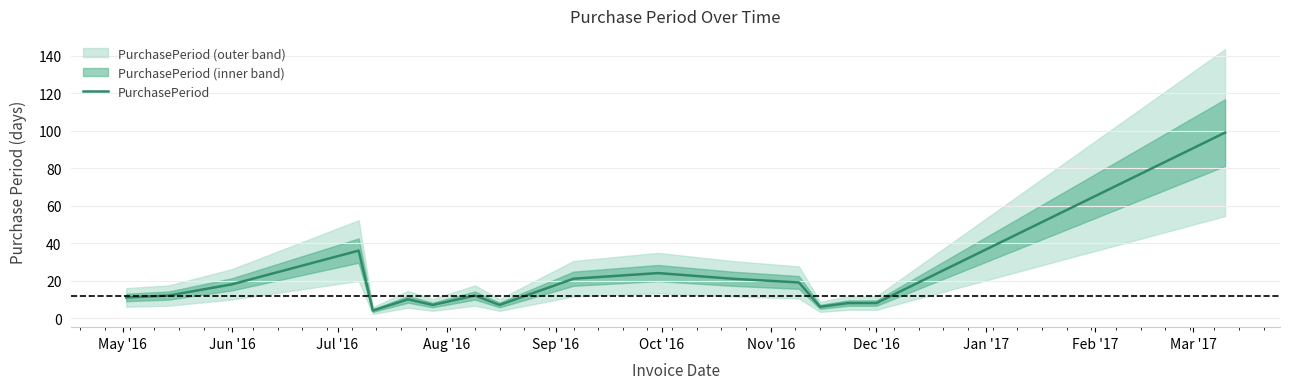

What is the value of the 2nd point from the left?

12